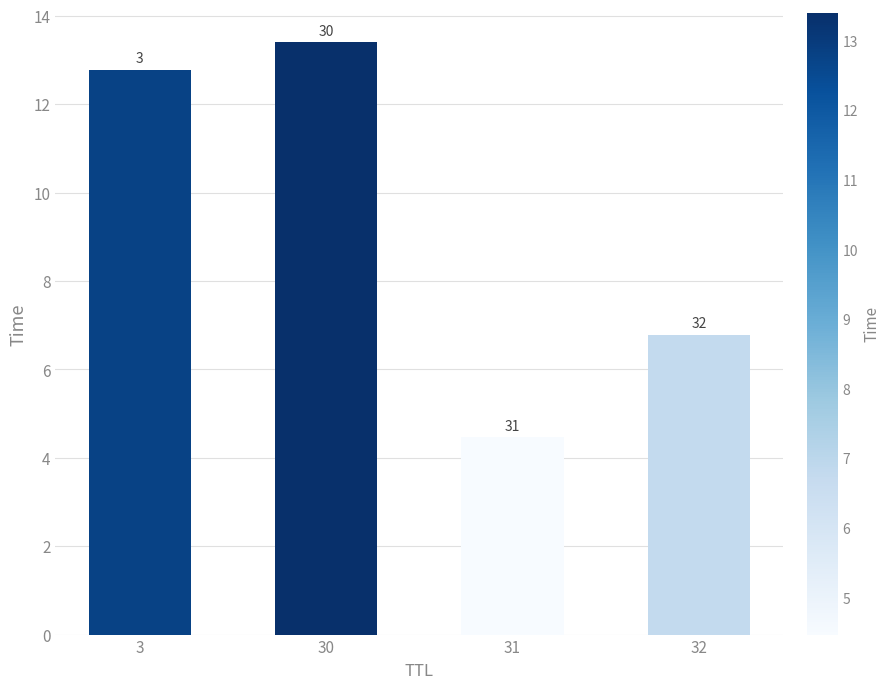

List the labels in order of value, smallest first.

31, 32, 3, 30